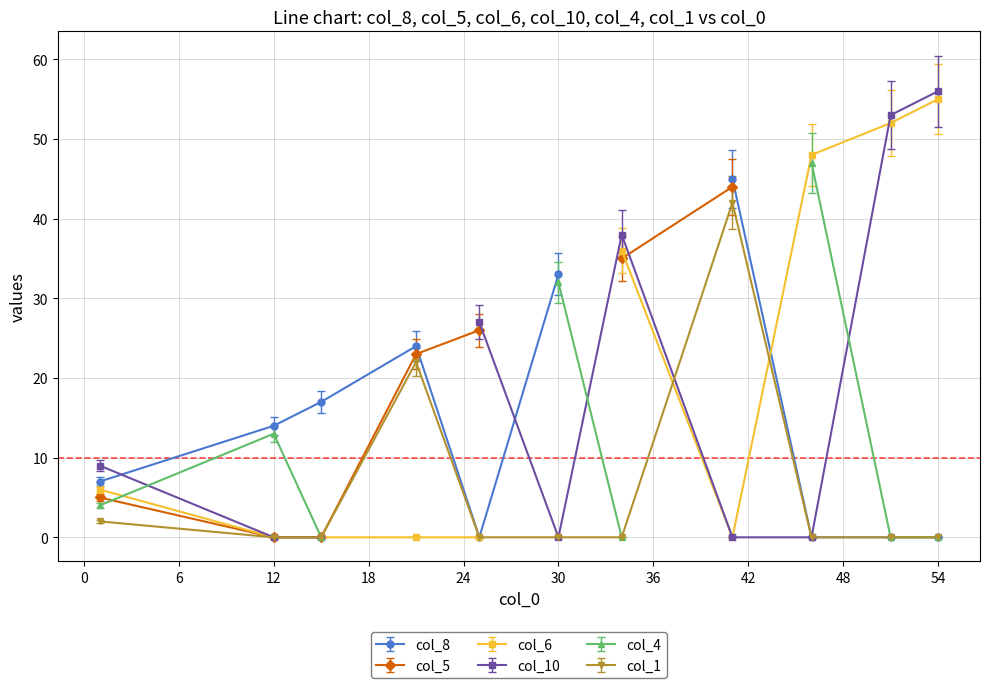

The value of col_10 at -1 is -37. True or false?

False